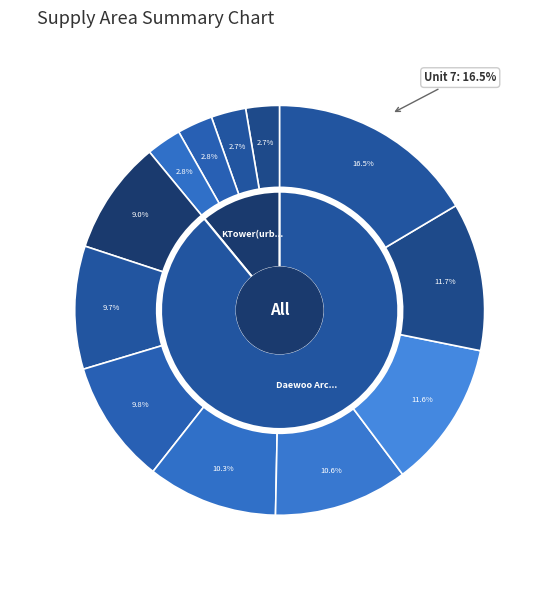

What is the change in value from 0 to 3?

+17.0